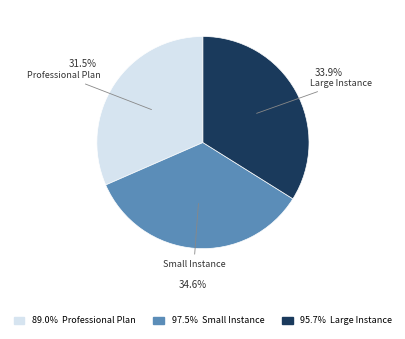

Does any single category account for the majority?

No